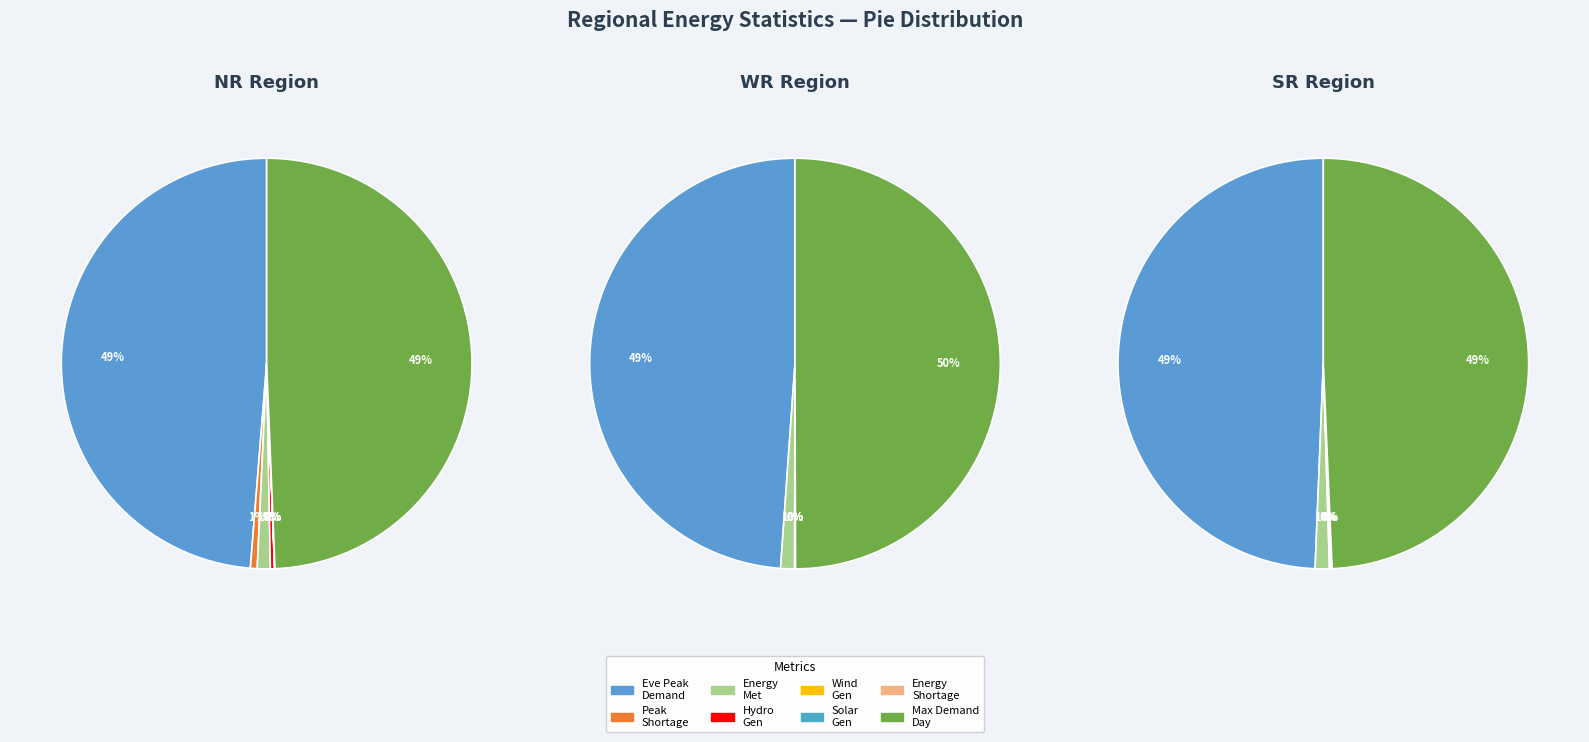

To the nearest percent, what is the average slice percentage?

12%